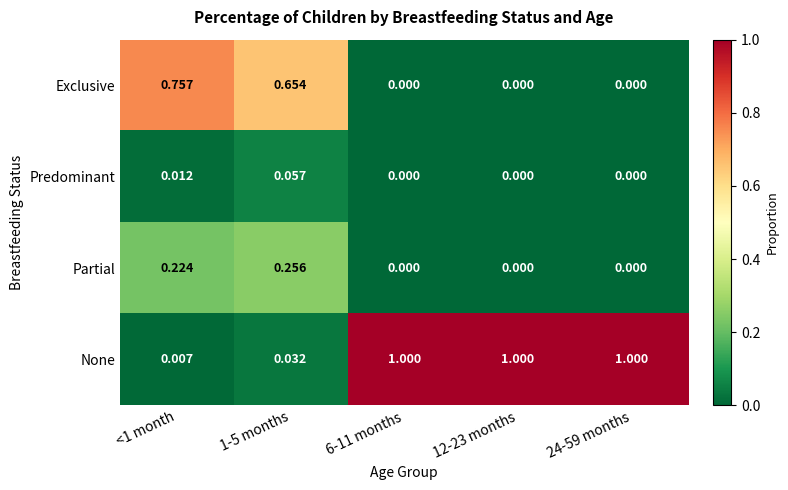

Which series has the largest total across all categories?

None